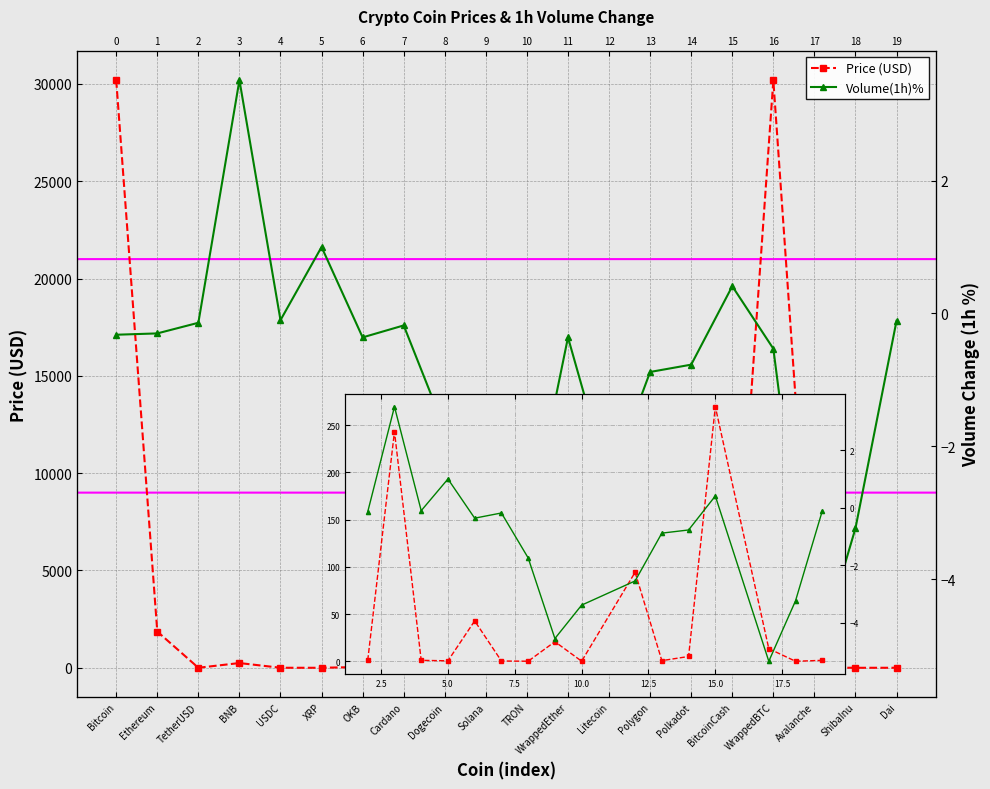

At which category is the sum across all series the highest?

Bitcoin